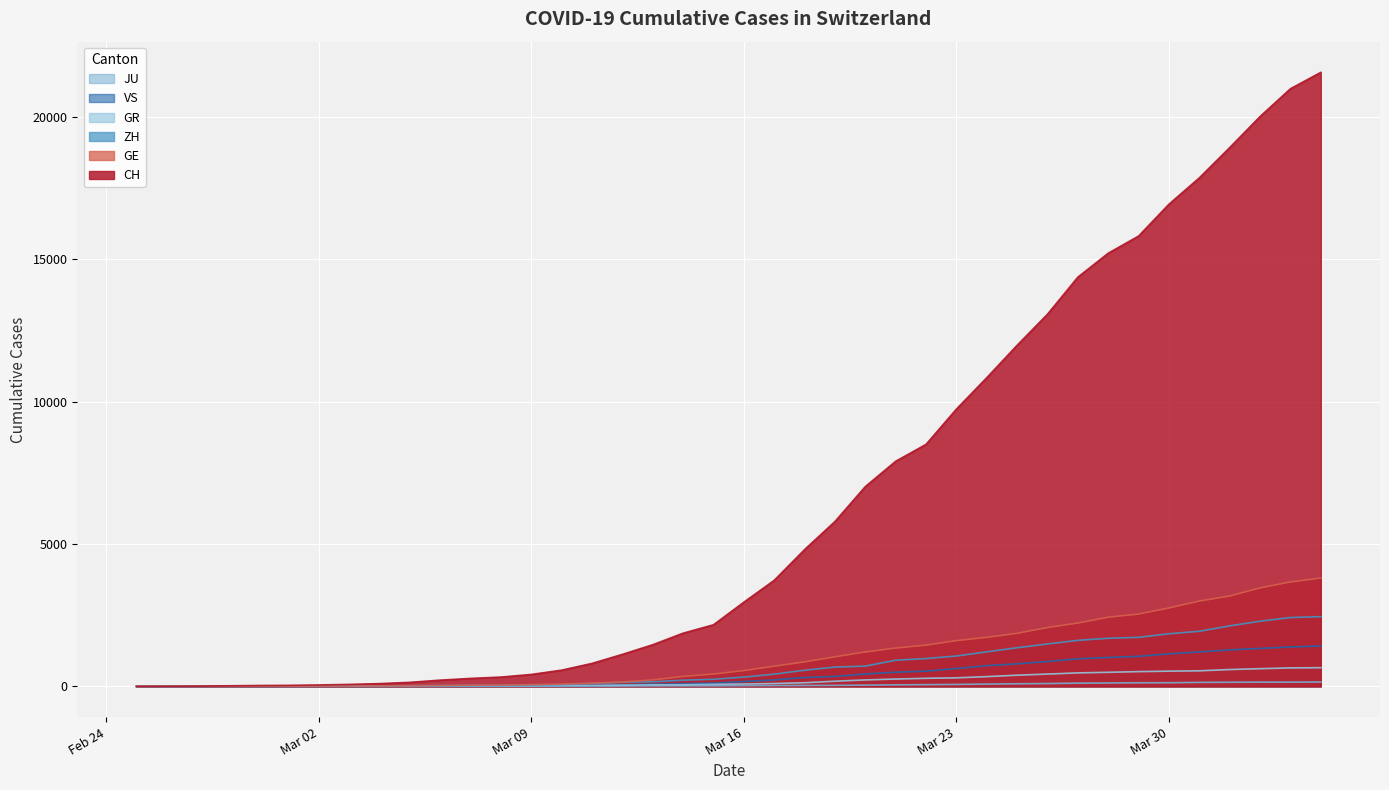

How many series are shown in this chart?

6